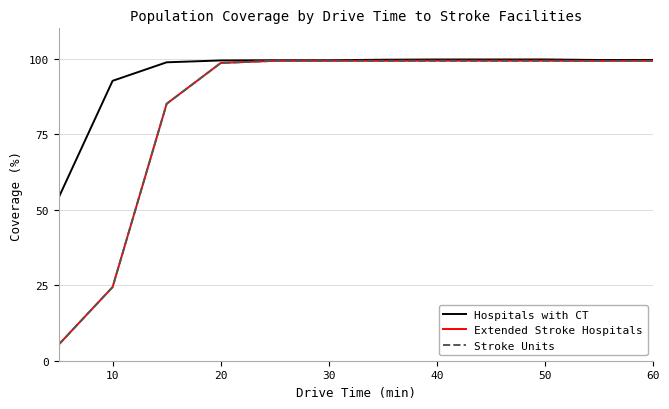

Which series has the widest spread of values?

Extended Stroke Hospitals